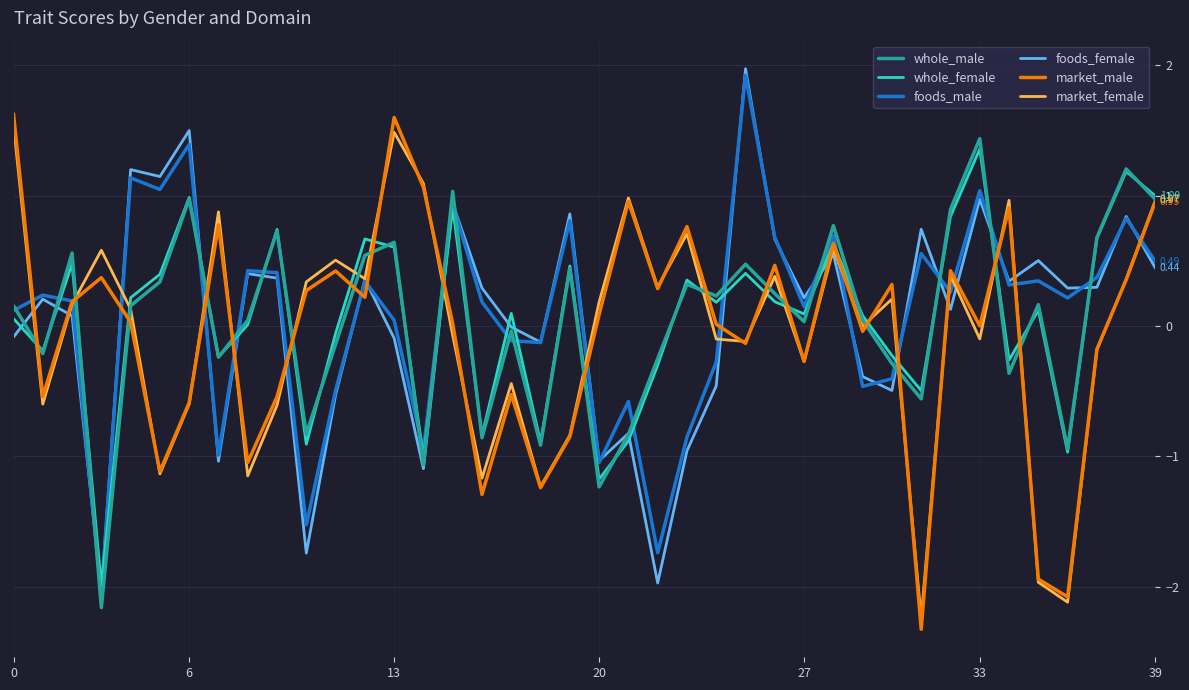

How many lines are shown in the chart?

6